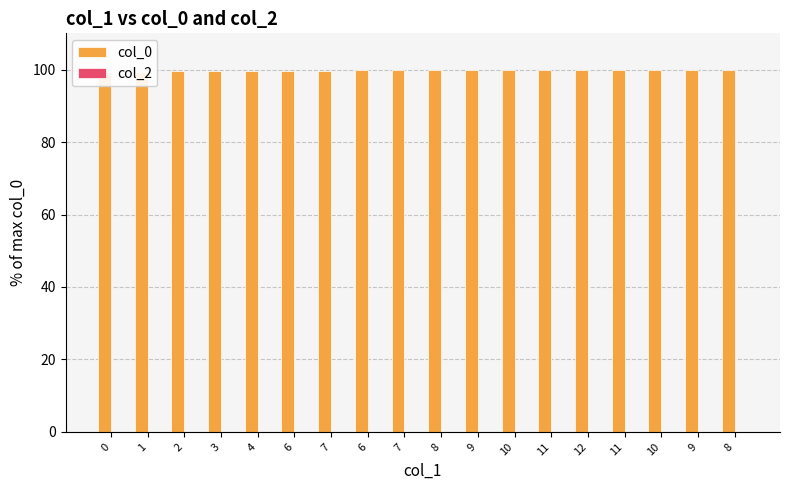

Is it true that col_0 equals 99.5 at 3?

True